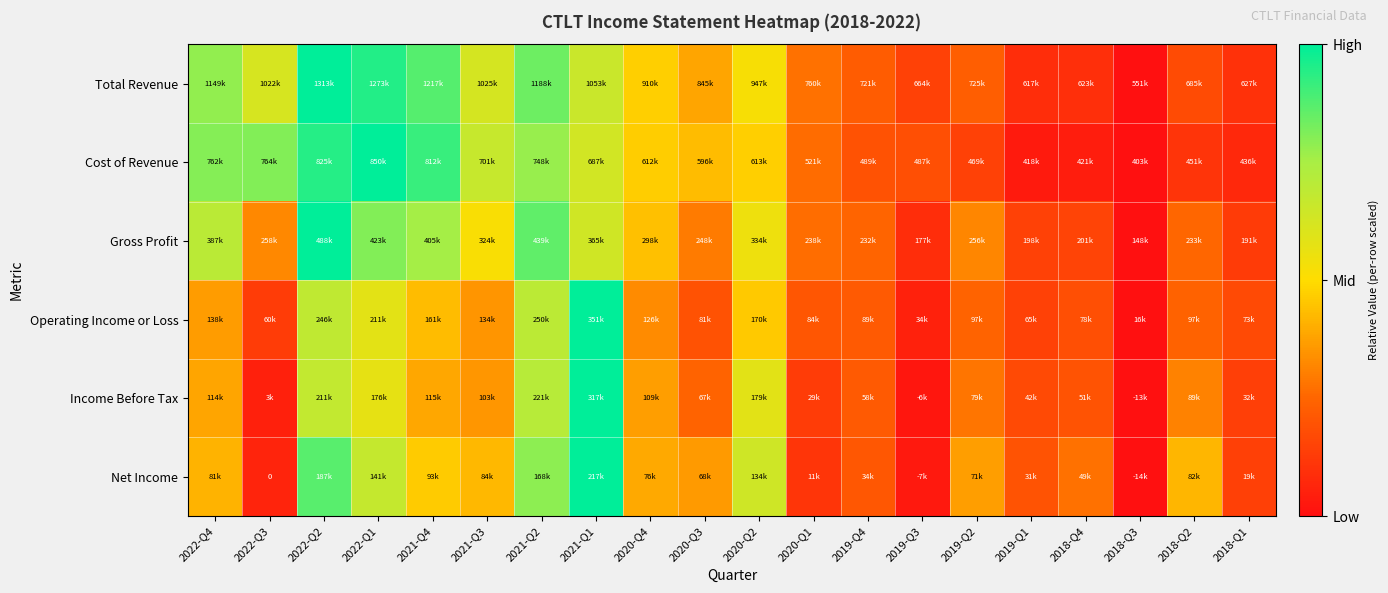

Between 2020-Q4 and 2019-Q1, which series saw the biggest shift?

Cost of Revenue